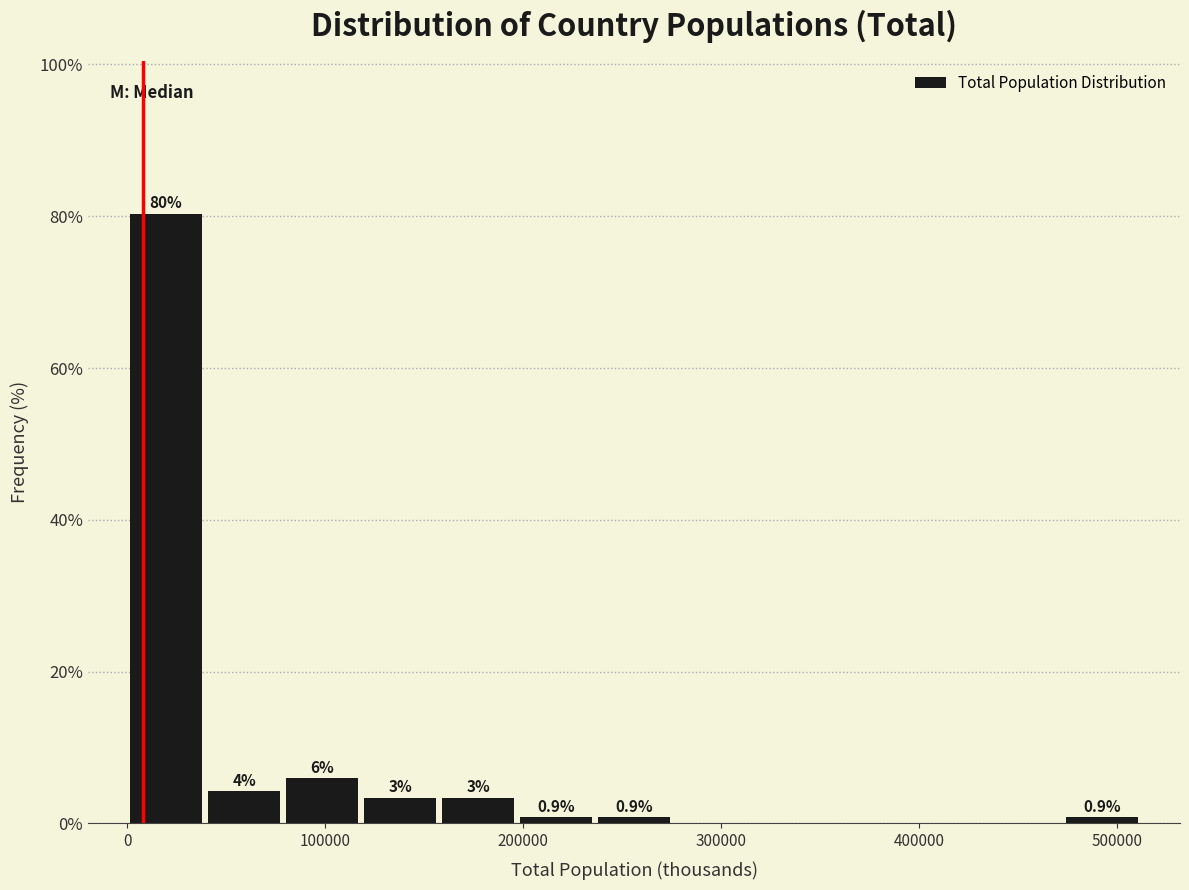

Read against the x-axis, roughly where is the centre of the tallest bar?

20000